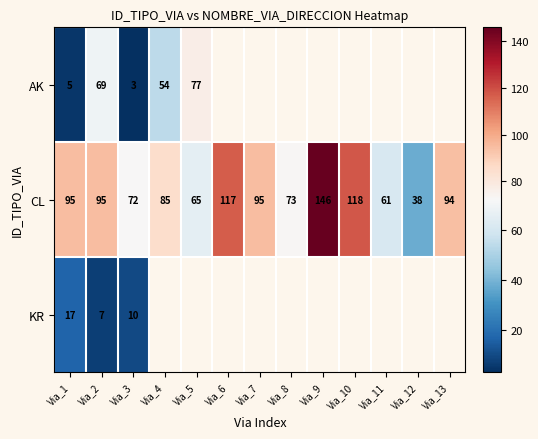

The value of CL at Via_10 is 118. True or false?

True